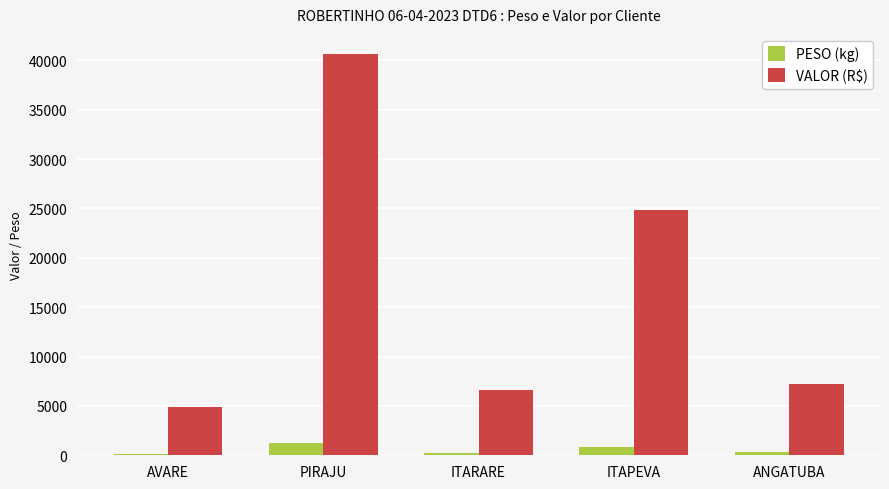

Which category has the highest value in the VALOR (R$) series?

PIRAJU